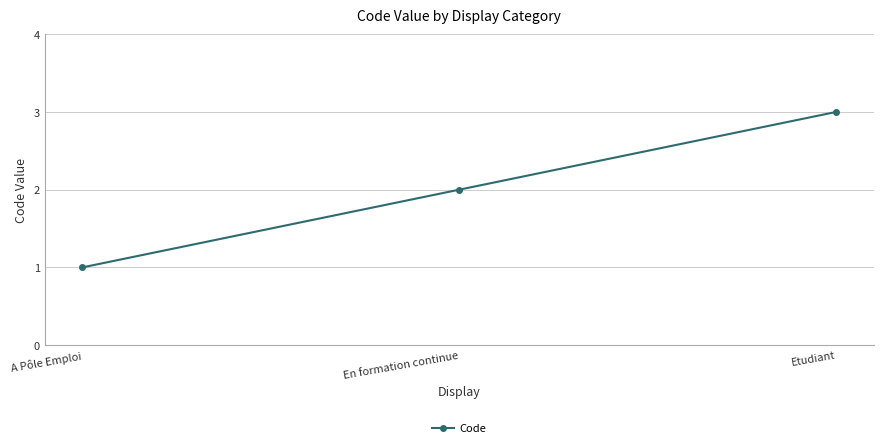

Read the value at Etudiant.

3